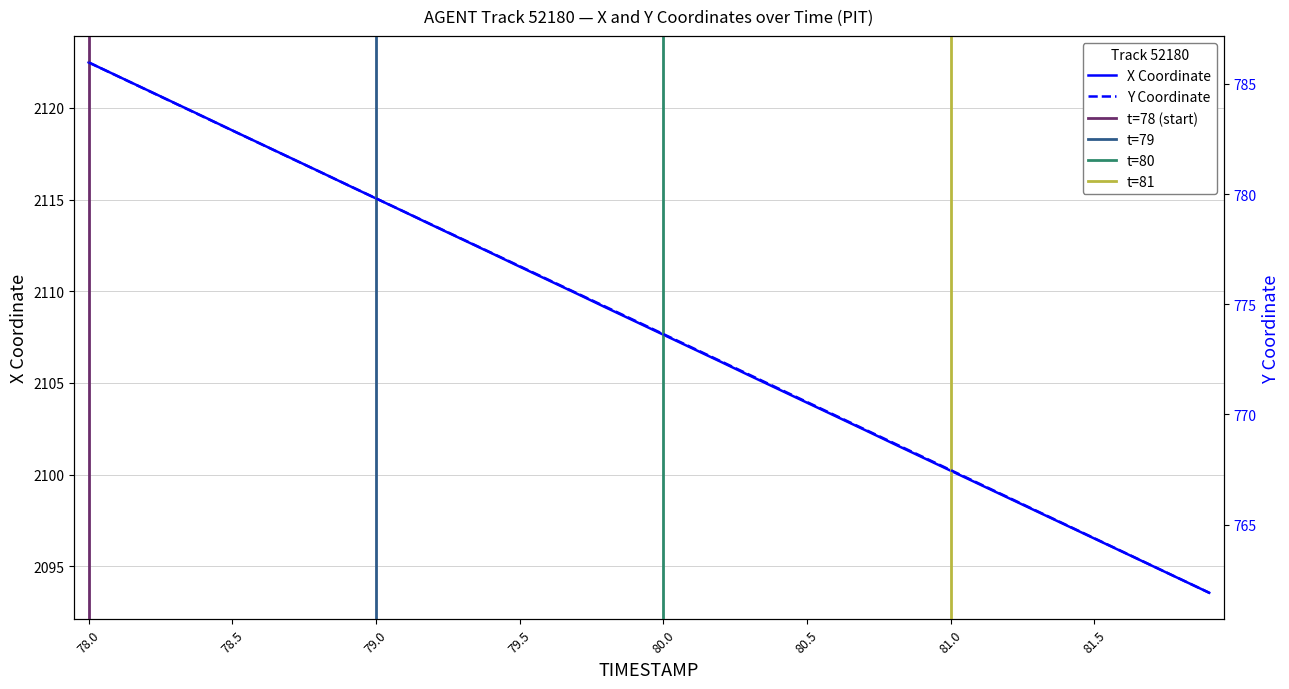

True or false: Y and X intersect in this chart.

False